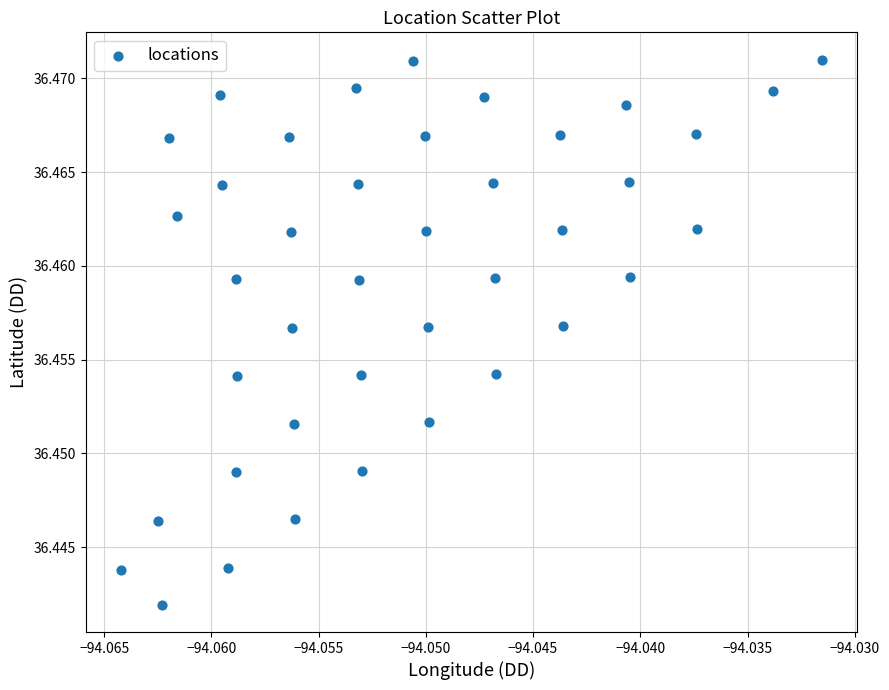

Count the number of points in this scatter plot.

40